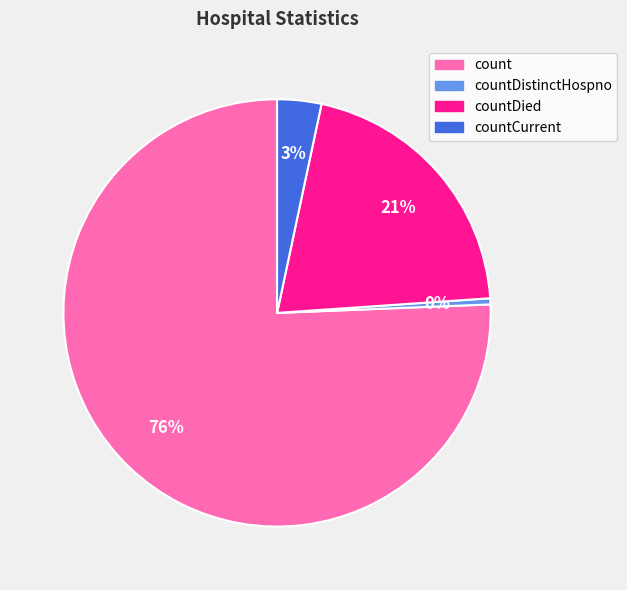

Count the number of slices in the pie.

4